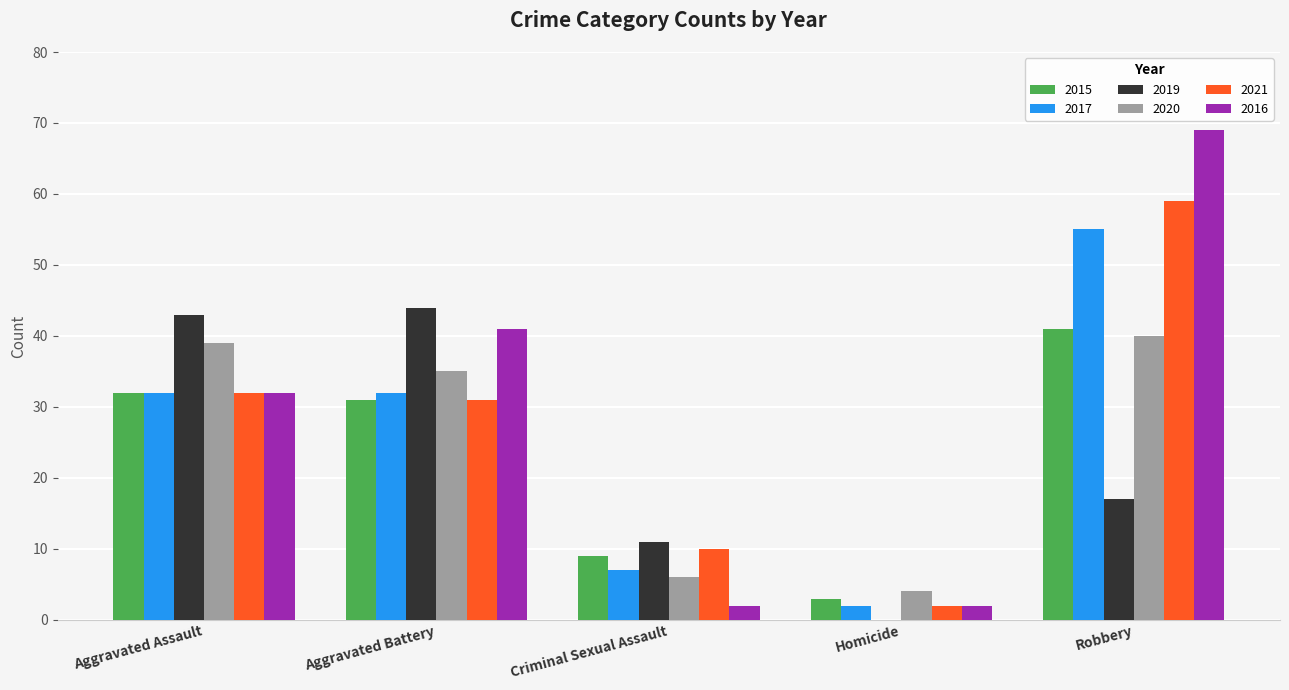

What is the difference between the 2021 values at Homicide and Robbery?

57